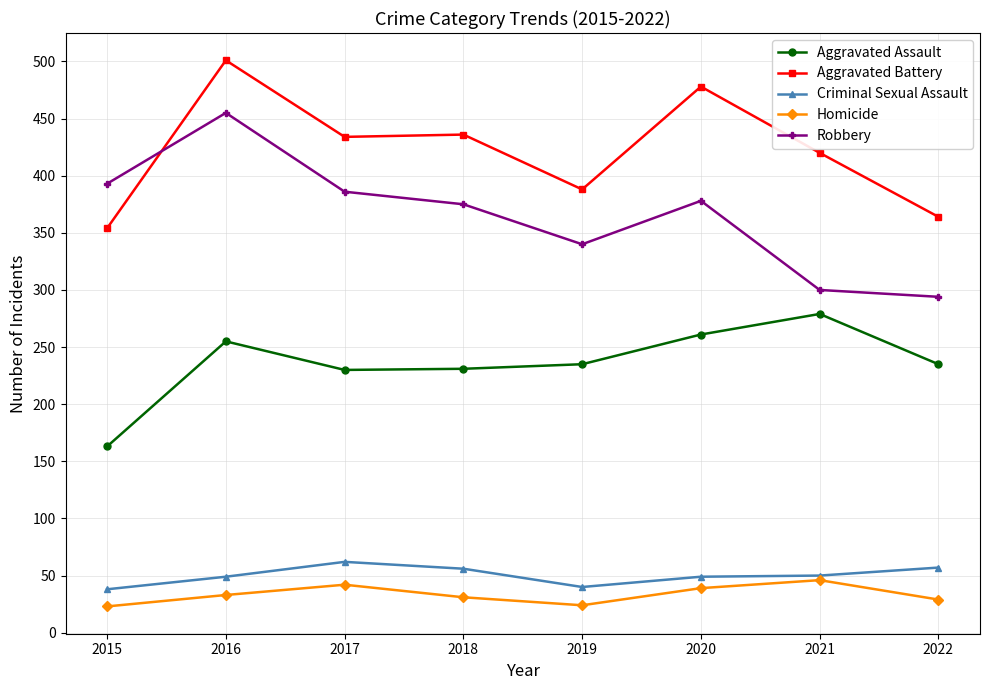

How many interior local valleys does the Homicide series have?

1